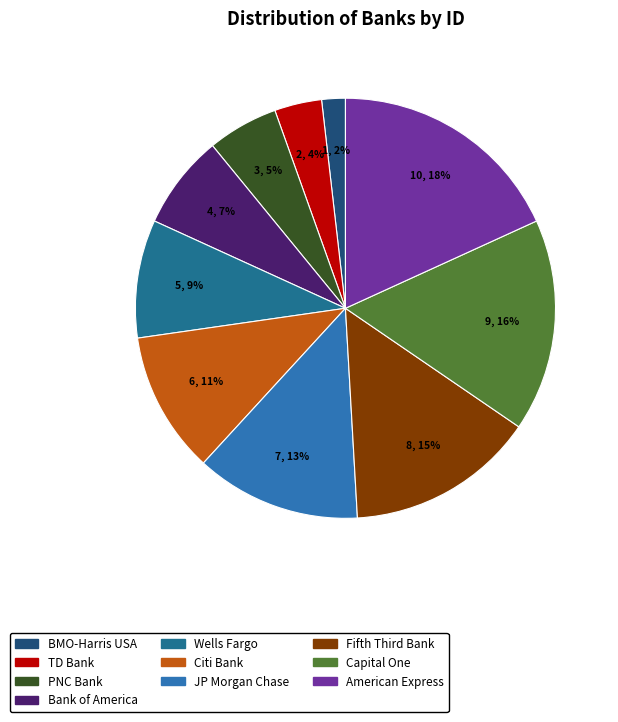

Which category has the biggest portion of the pie?

American Express